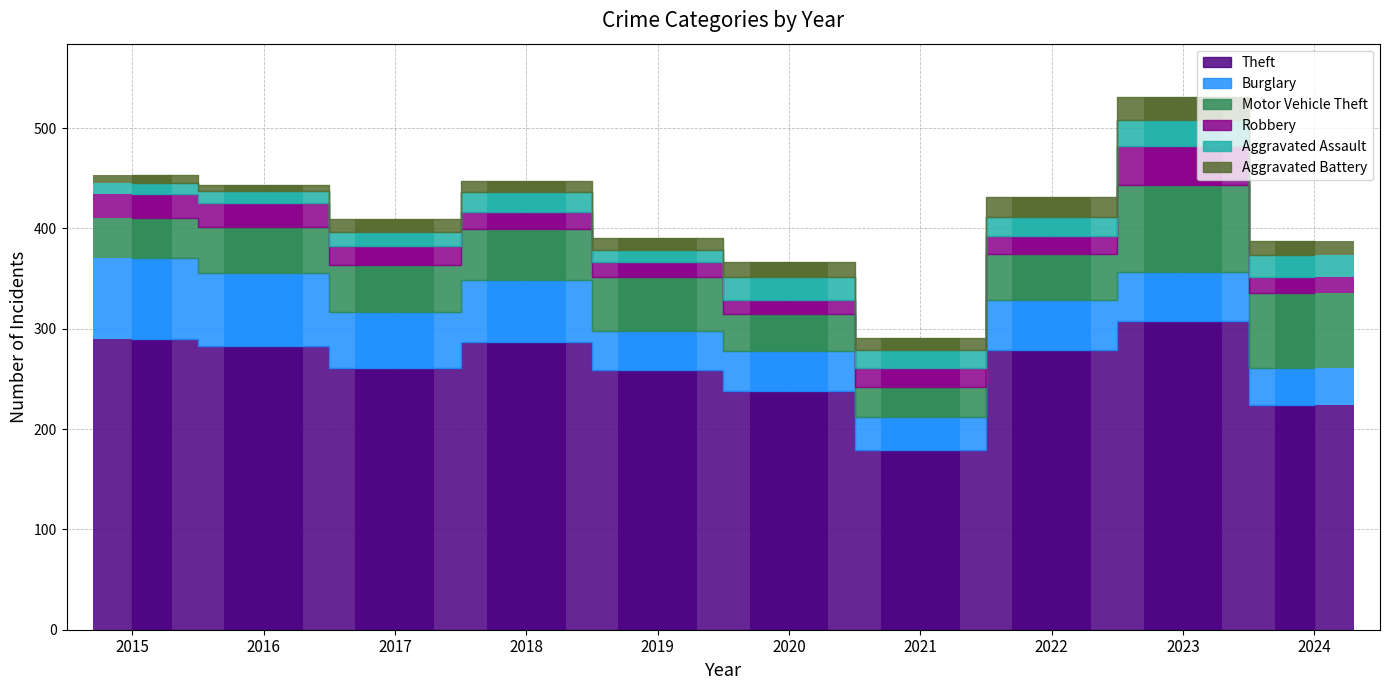

The Robbery series shows 41 at 2016. True or false?

False